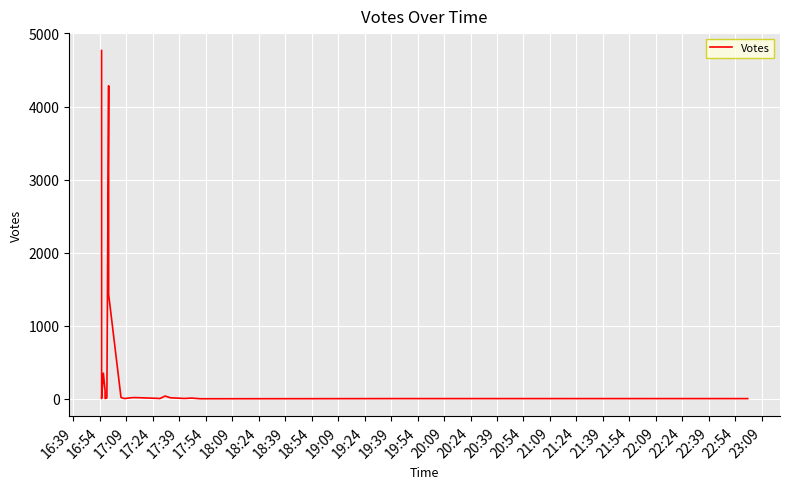

Is it true that the value at 22:39 is 26?

False